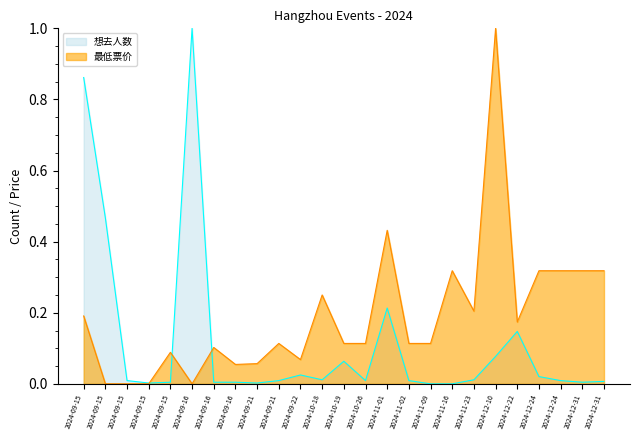

Reading right to left, list all the values displayed in this chart.

想去人数: 0.0	0.0	0.0	0.0	0.1	0.1	0.0	0.0	0.0	0.0	0.2	0.0	0.1	0.0	0.0	0.0	0.0	0.0	0.0	1.0	0.0	0.0	0.0	0.5	0.9
最低票价: 0.3	0.3	0.3	0.3	0.2	1.0	0.2	0.3	0.1	0.1	0.4	0.1	0.1	0.2	0.1	0.1	0.1	0.1	0.1	0.0	0.1	0.0	0.0	0.0	0.2